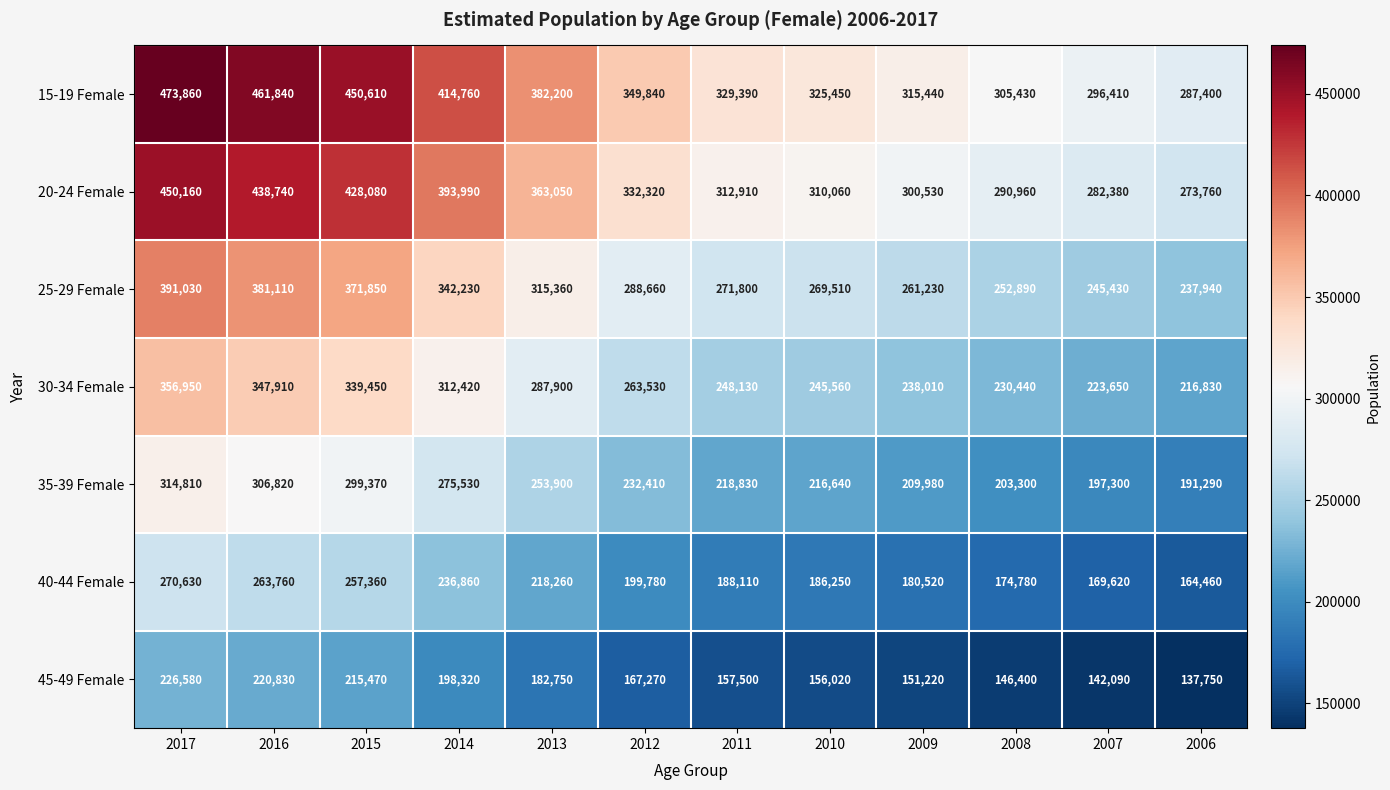

At which label does 30-34 Female first exceed 263530?

2017